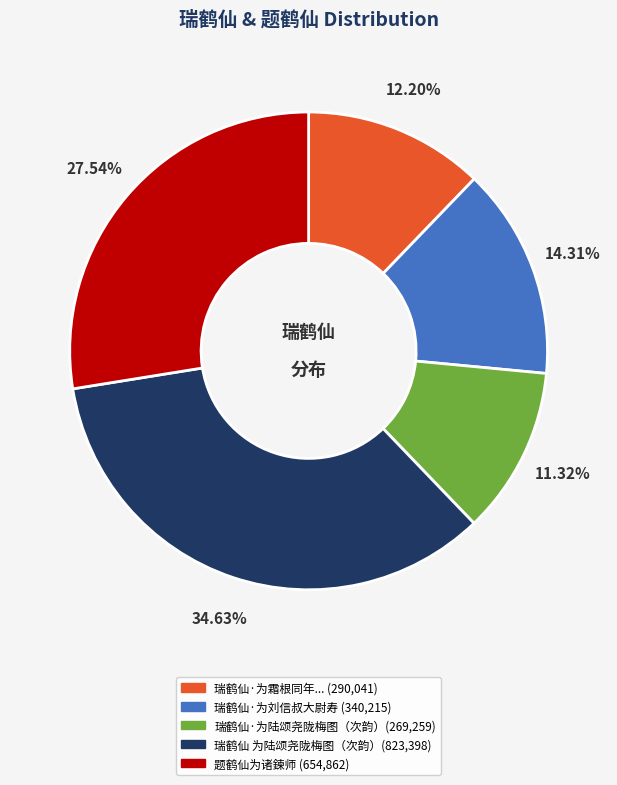

Is there any slice that represents more than half of the pie?

No